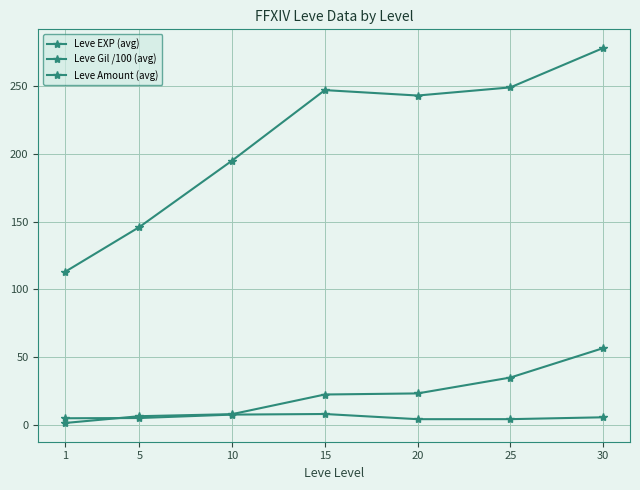

How many lines are shown in the chart?

3